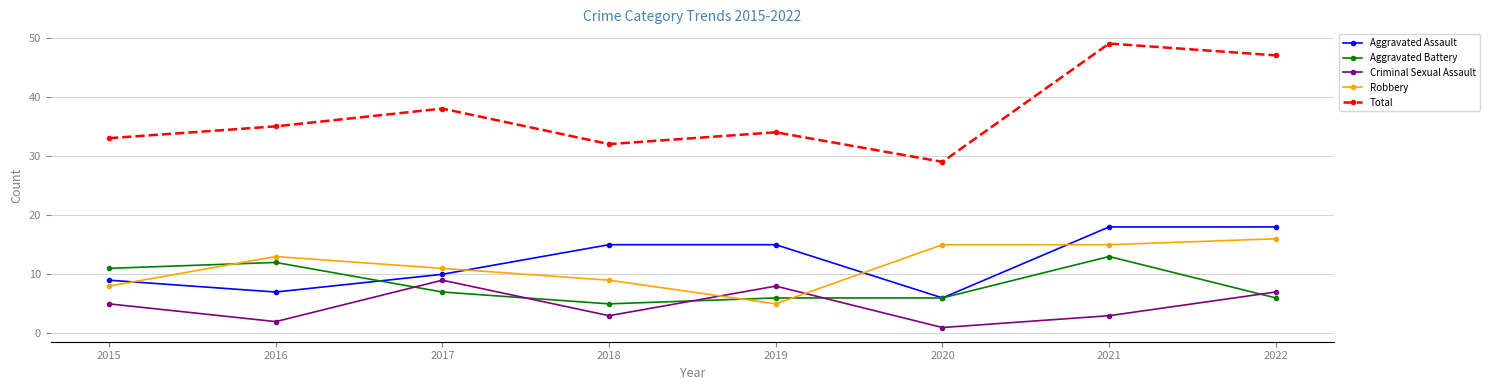

What is the sum of all Total values?

297